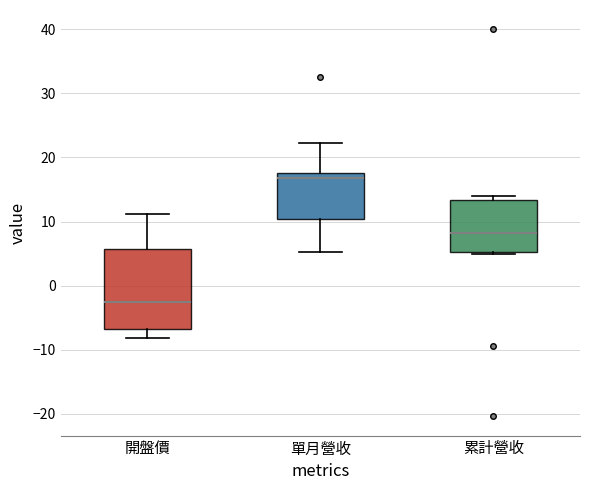

Where does the lower whisker of the box for 單月營收 end on the y-axis? The values are not printed on the chart, so give them approximately, as read against the axis.

5